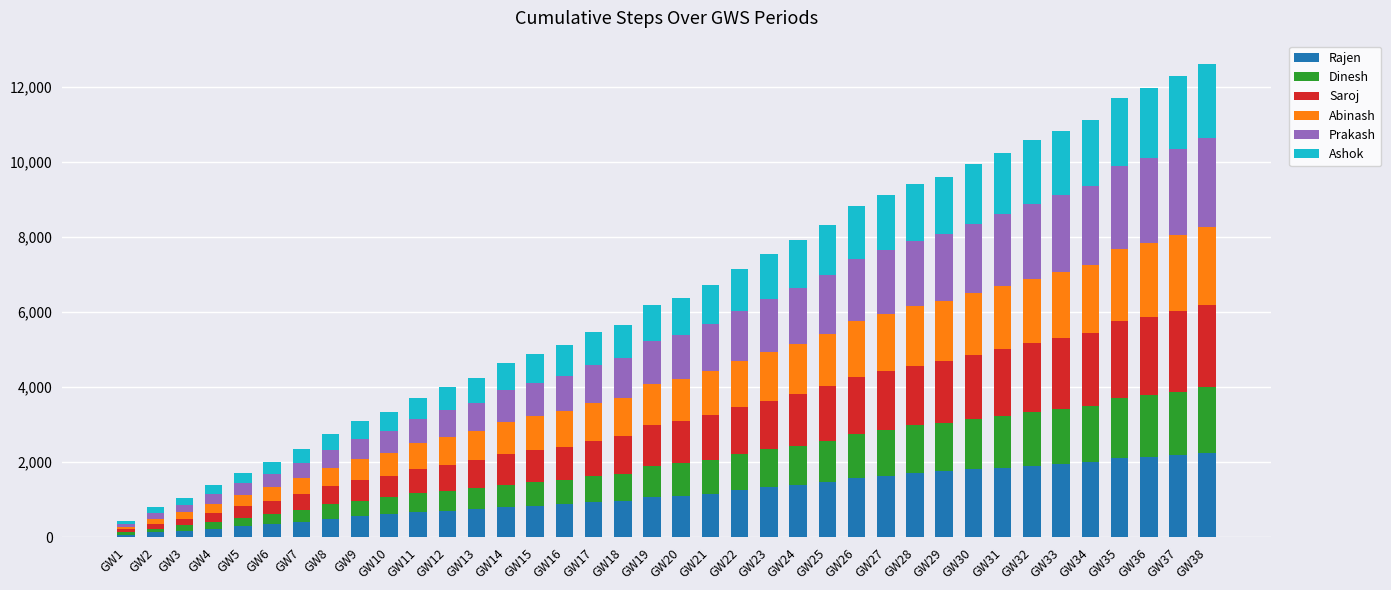

True or false: Saroj has a value of 1658 at GW29.

True